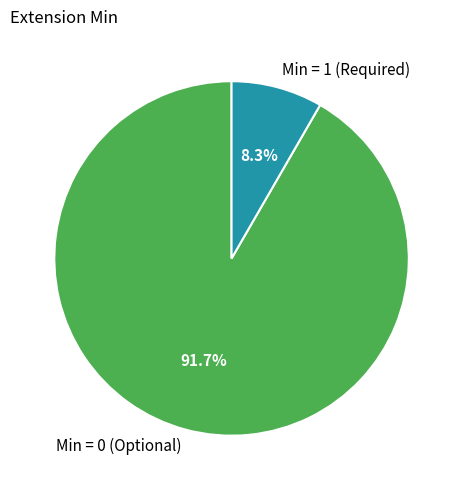

How many segments does this pie chart have?

2